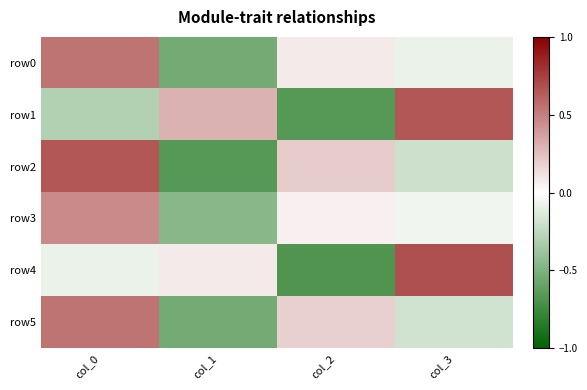

Reading left to right, what are all the values shown in this chart?

row0: col_0=0.5	col_1=-0.5	col_2=0.1	col_3=-0.1
row1: col_0=-0.3	col_1=0.3	col_2=-0.7	col_3=0.7
row2: col_0=0.7	col_1=-0.7	col_2=0.2	col_3=-0.2
row3: col_0=0.5	col_1=-0.5	col_2=0.1	col_3=-0.1
row4: col_0=-0.1	col_1=0.1	col_2=-0.7	col_3=0.7
row5: col_0=0.5	col_1=-0.5	col_2=0.2	col_3=-0.2